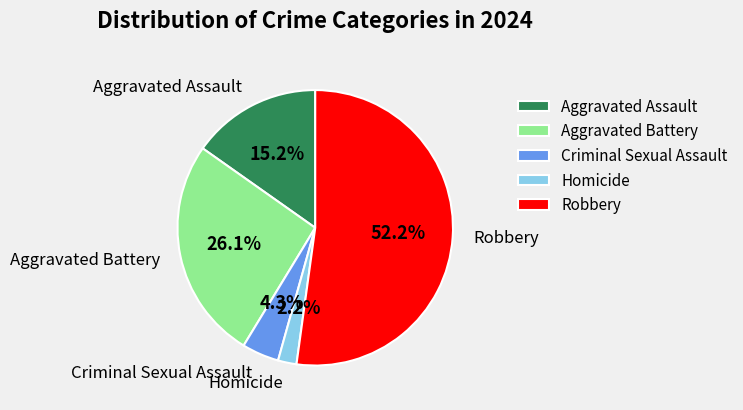

True or false: Robbery accounts for 41% of the total.

False